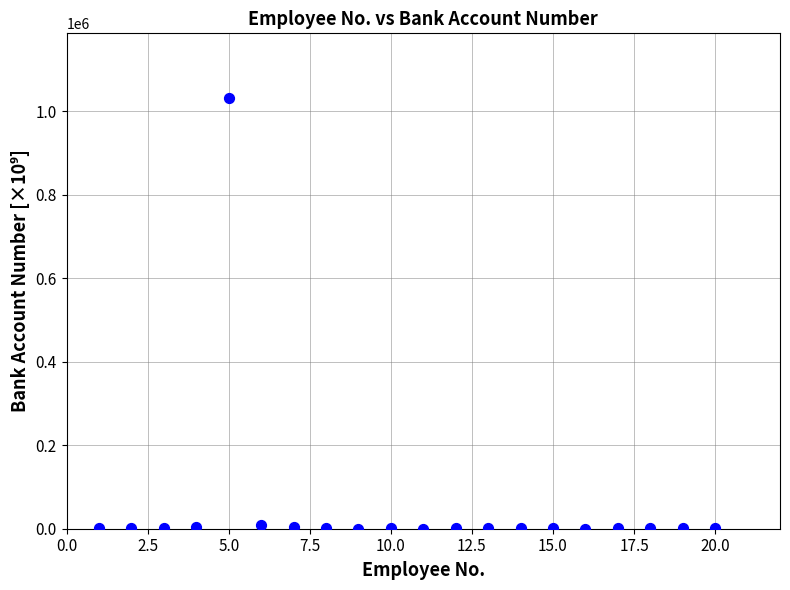

What is the range of X values (max minus min)?

19.0